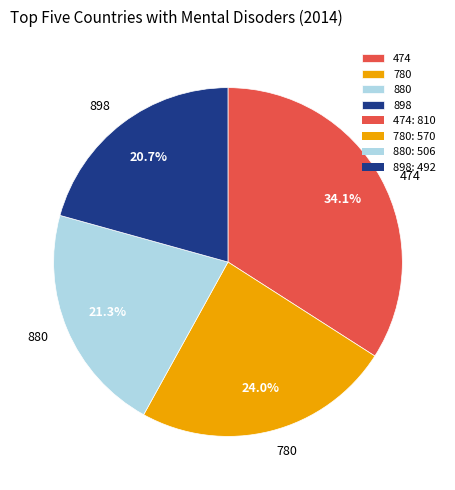

To the nearest percent, what is the average slice percentage?

25%